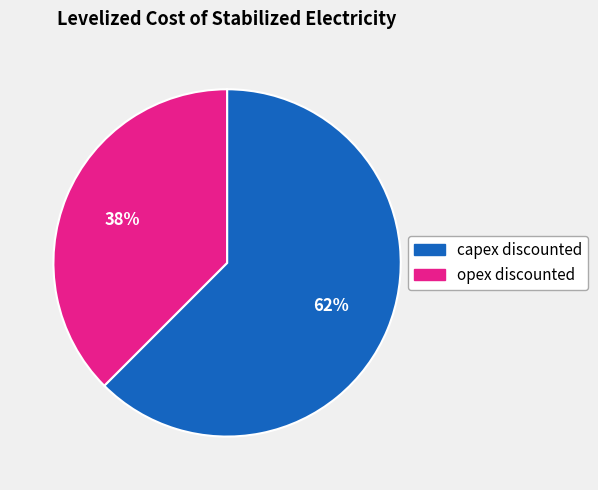

Rank the categories by value from highest to lowest.

capex discounted, opex discounted